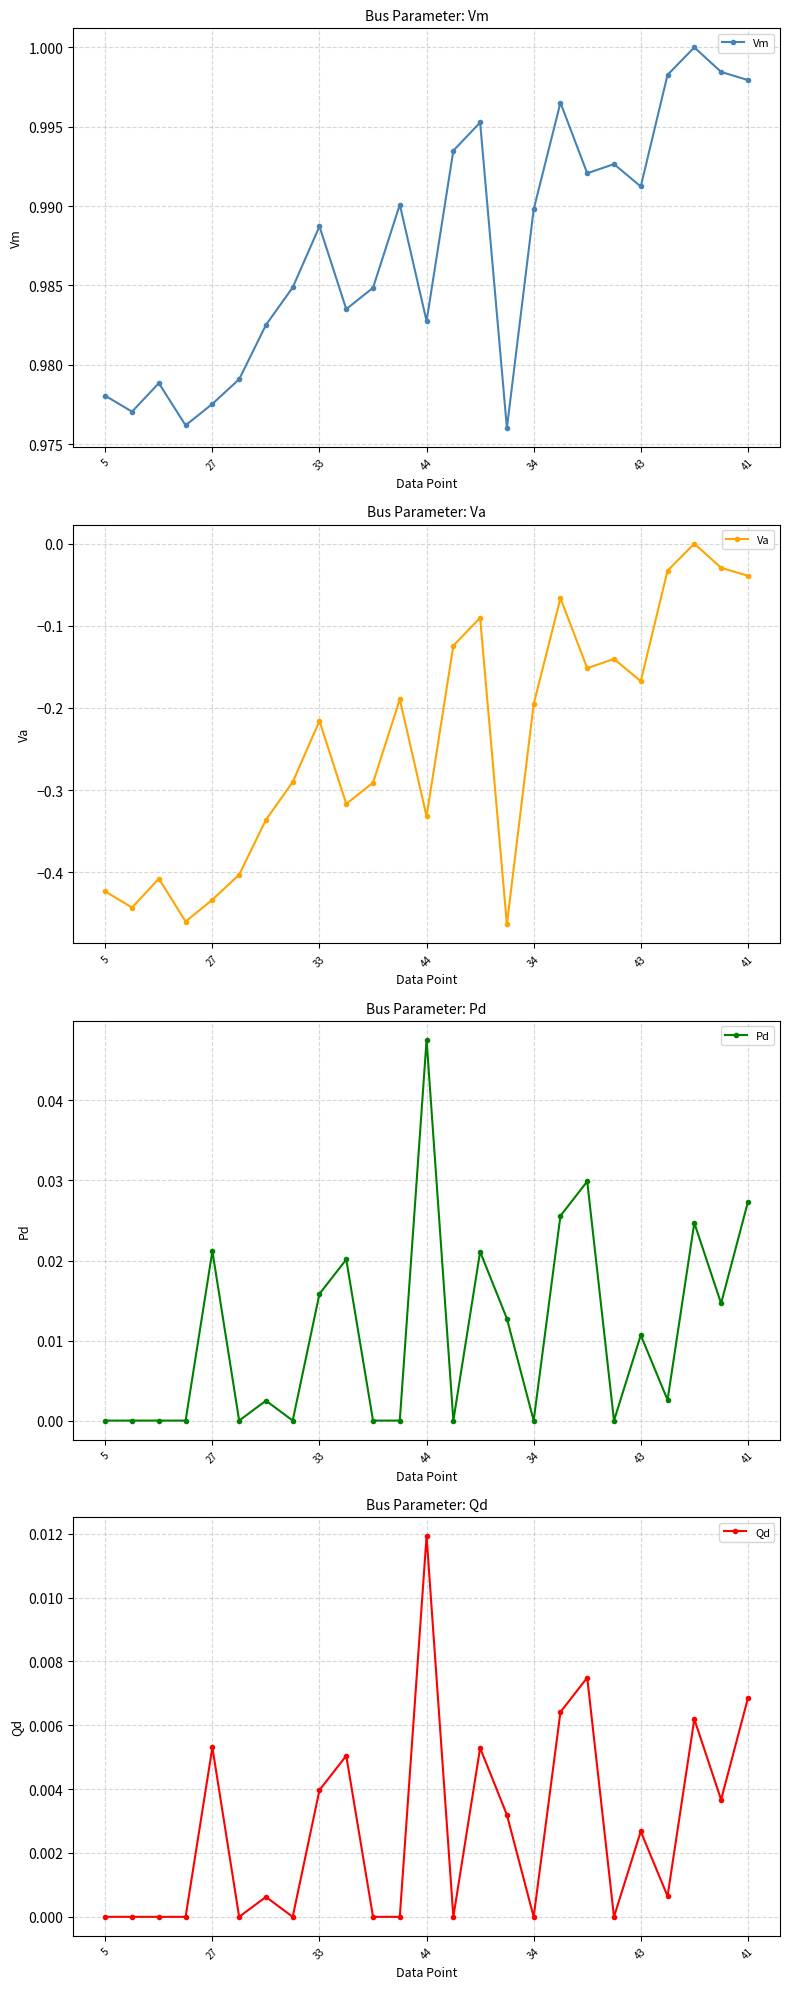

How many lines are shown in the chart?

4